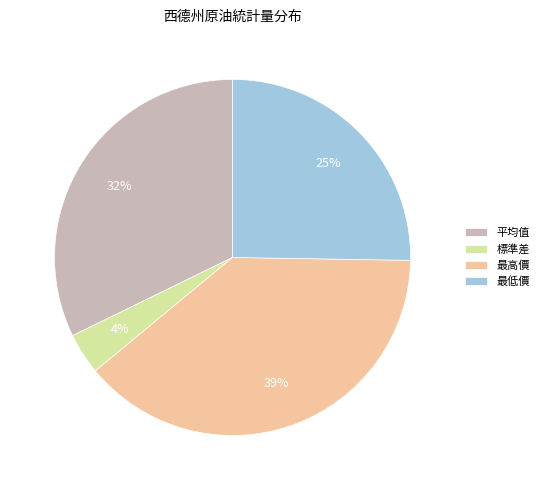

Does any single category account for the majority?

No